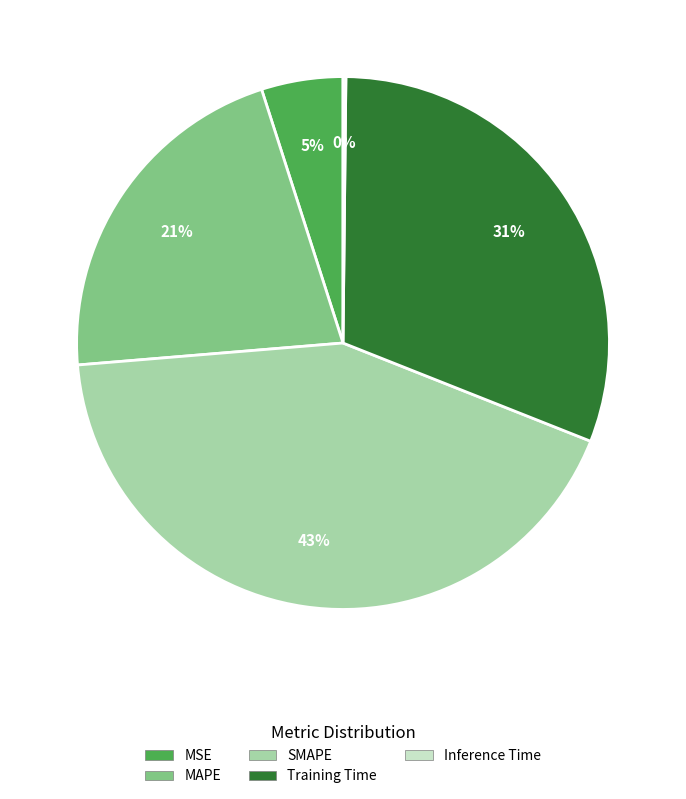

Is it true that MSE is 5% of the pie?

True